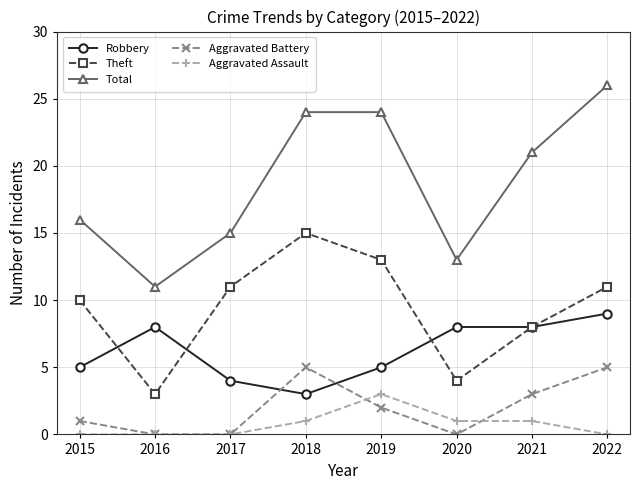

Read the Robbery value at 2017.

4